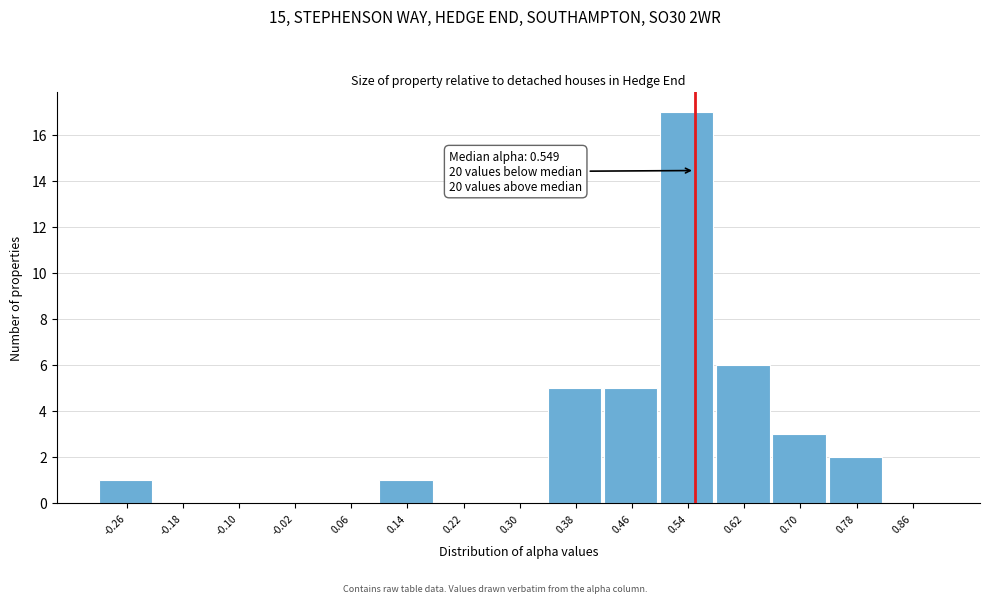

Over which range of the x-axis is the bar tallest?

0.50 to 0.58